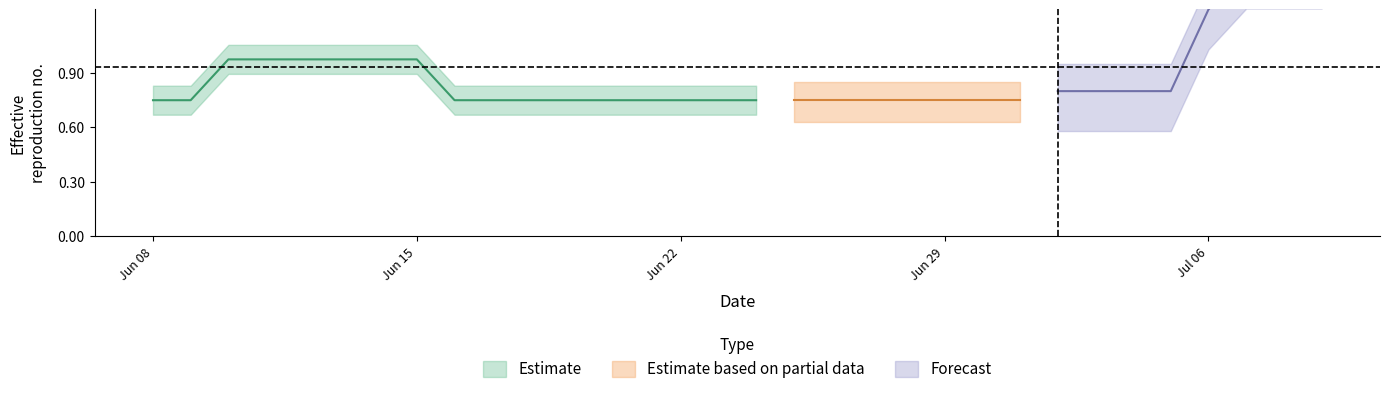

At how many categories does at least one series exceed 0?

10